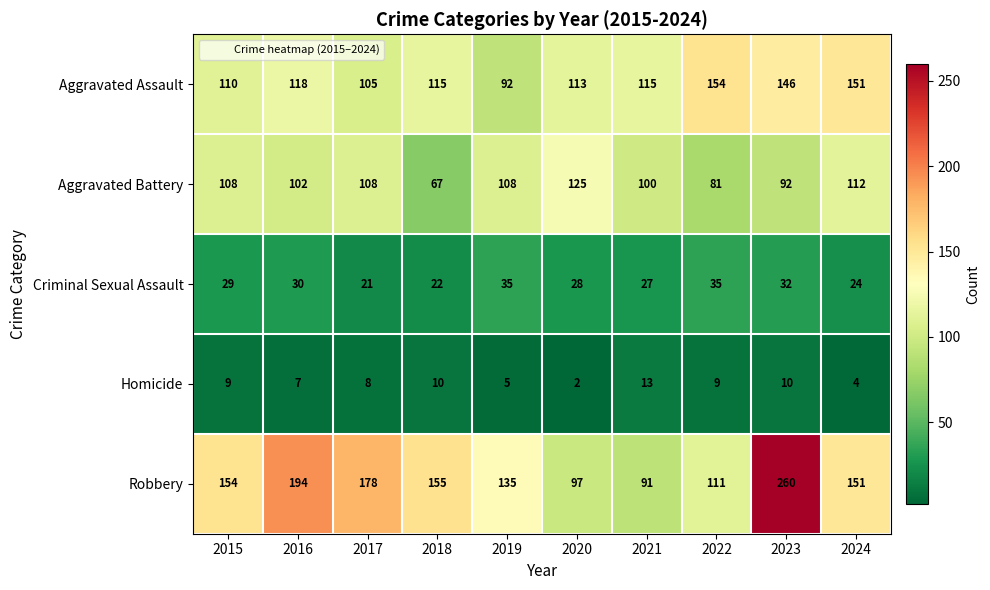

What is the spread (max minus min) of values at 2017?

170